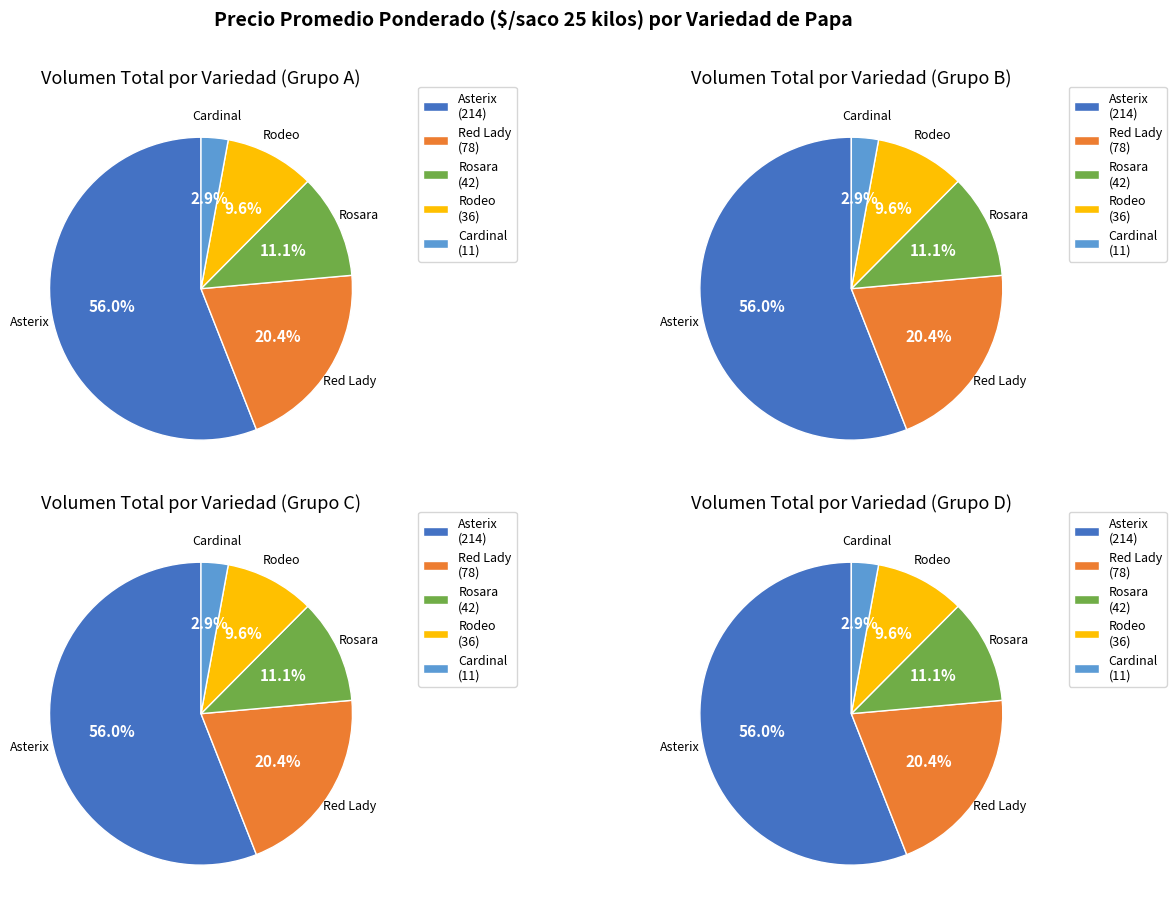

Does Red Lady account for over 50% of the chart?

No